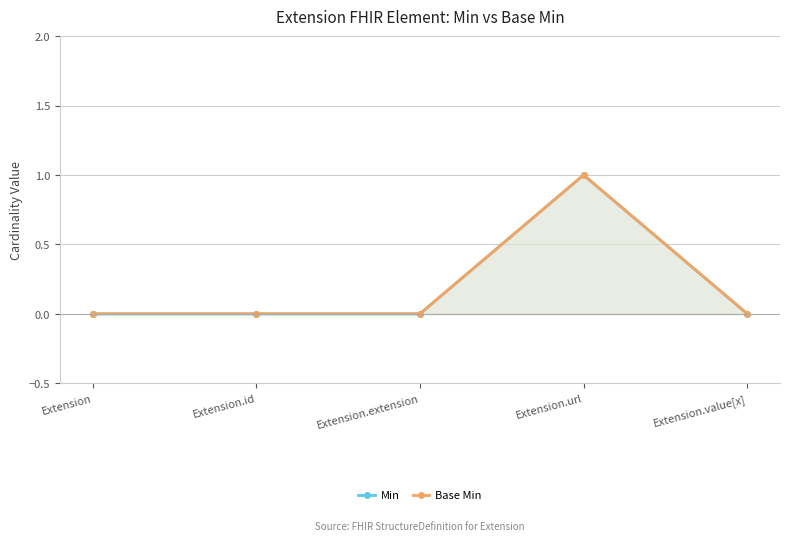

What is the total value across all series at Extension.url?

2